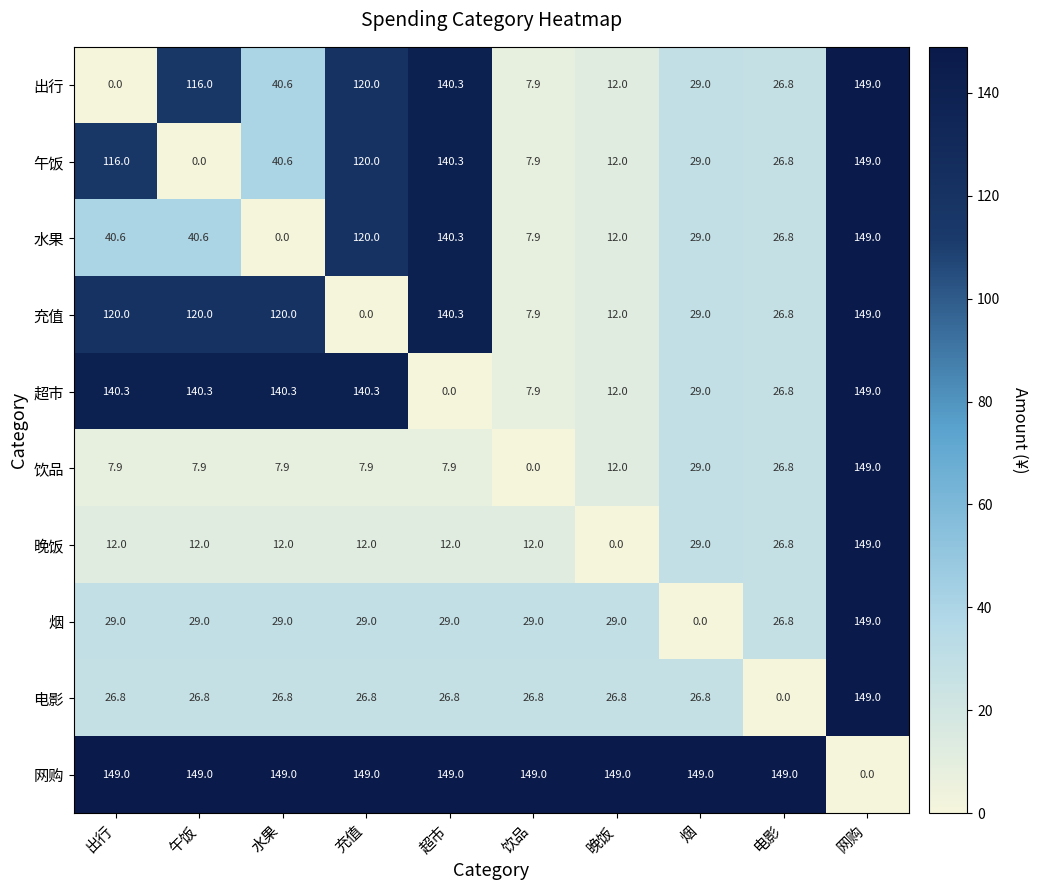

What is the difference between the maximum and minimum values in the 出行 series?

149.0